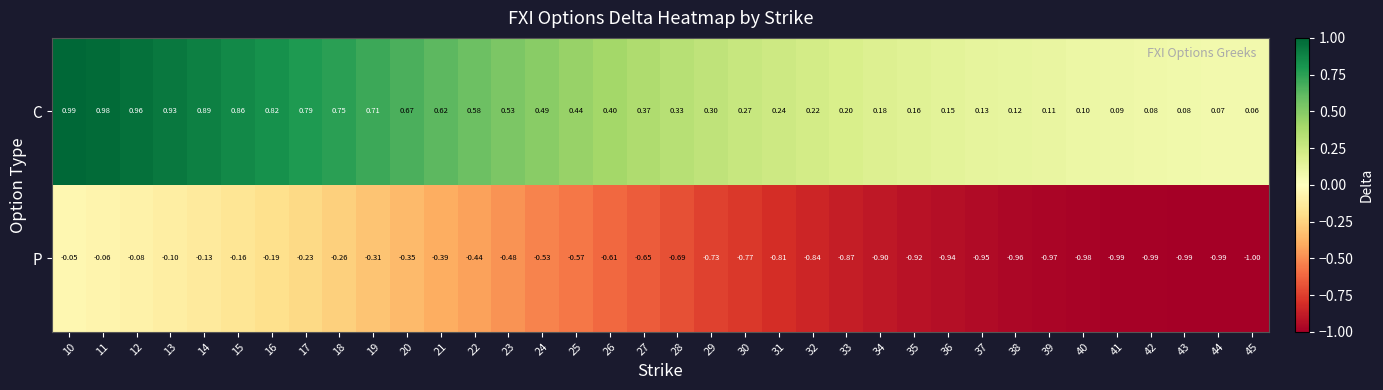

Between 15 and 21, which series saw the biggest shift?

C